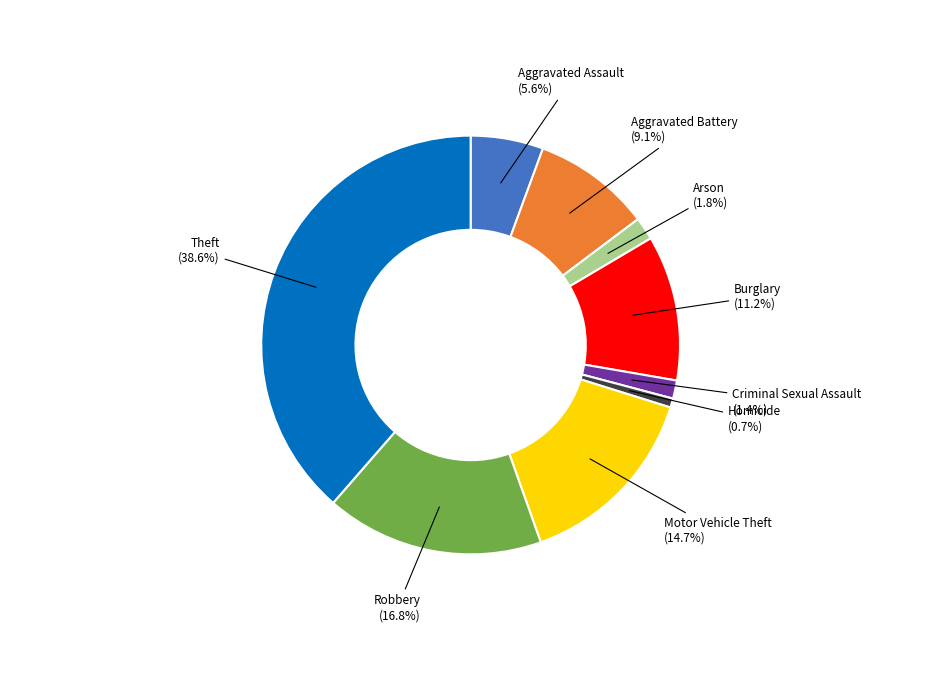

Which slice is the smallest?

Homicide